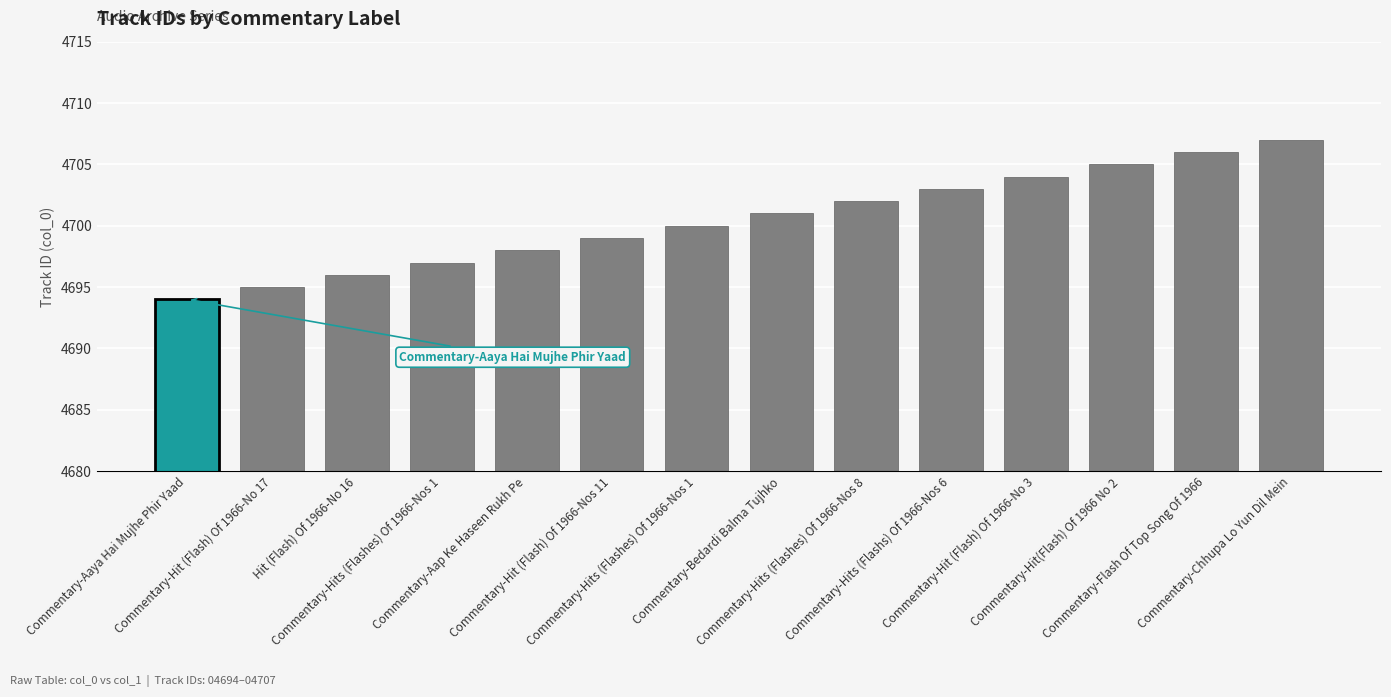

Are the bars horizontal?

No